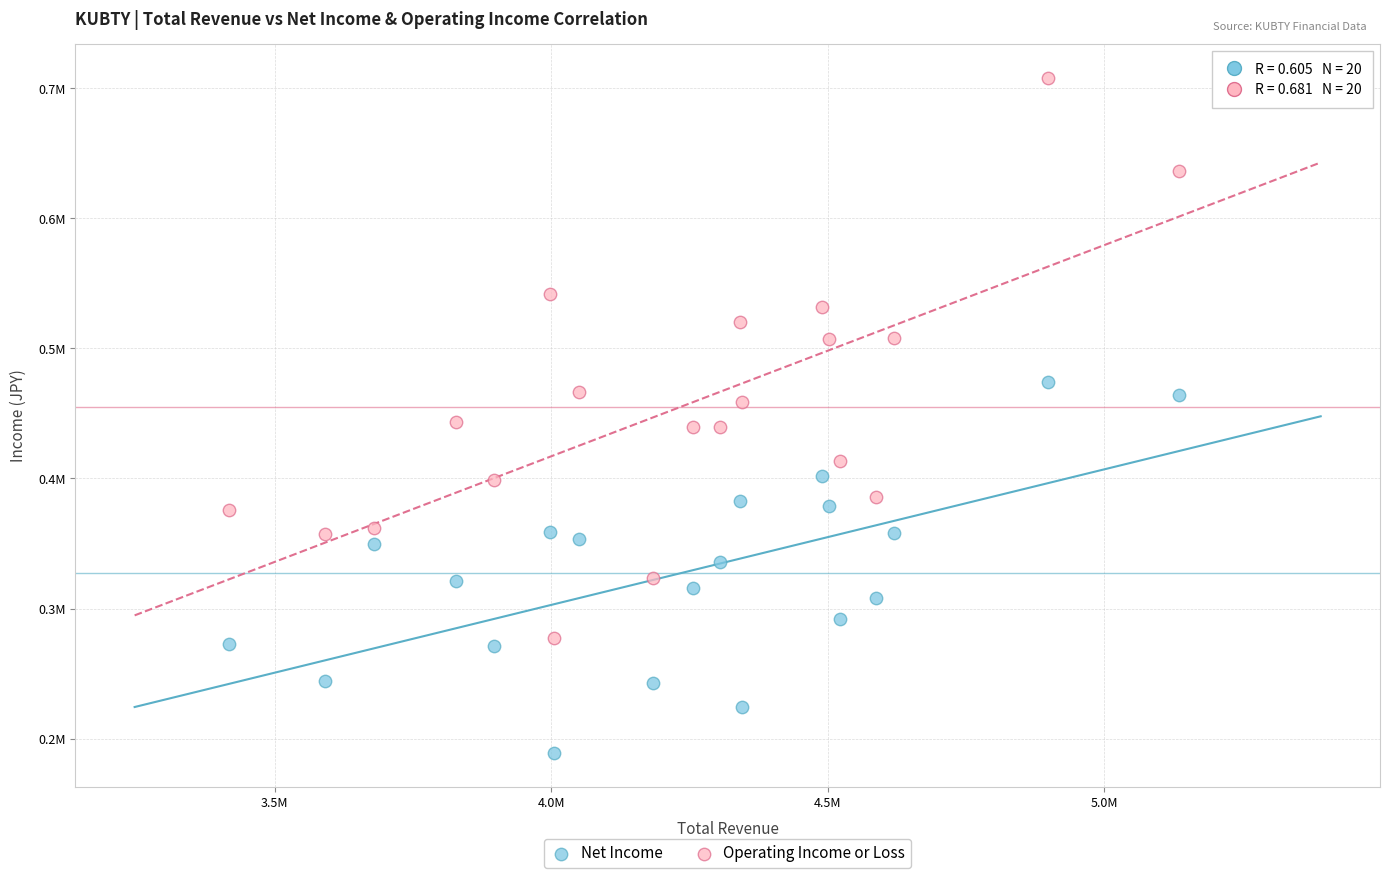

Which series contains the highest Y value?

Operating Income or Loss